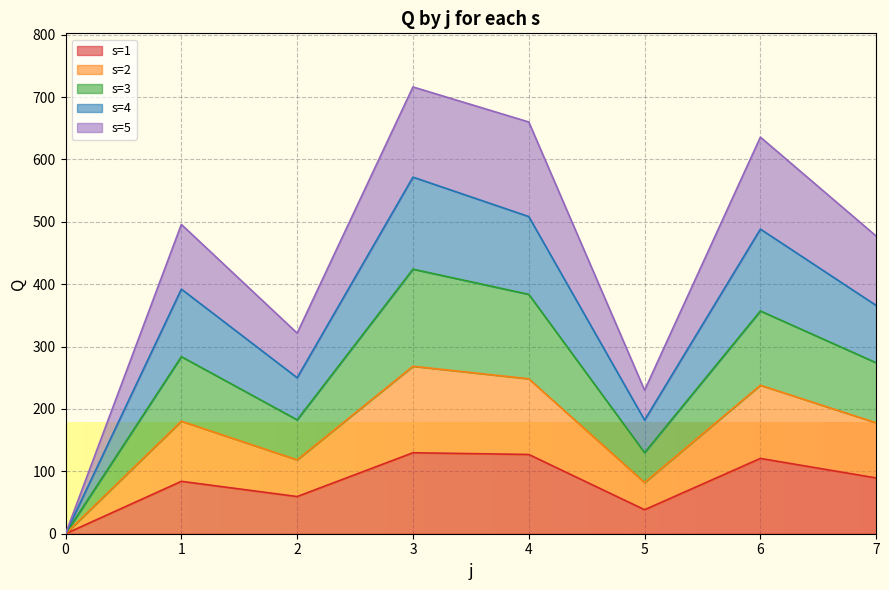

The s=1 series shows 0.0 at 0. True or false?

True